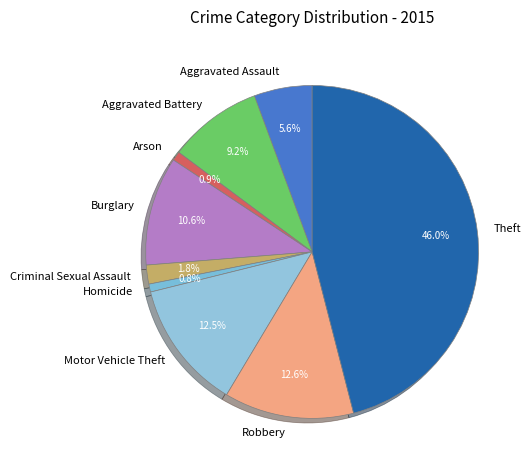

To the nearest percent, what is the average slice percentage?

11%